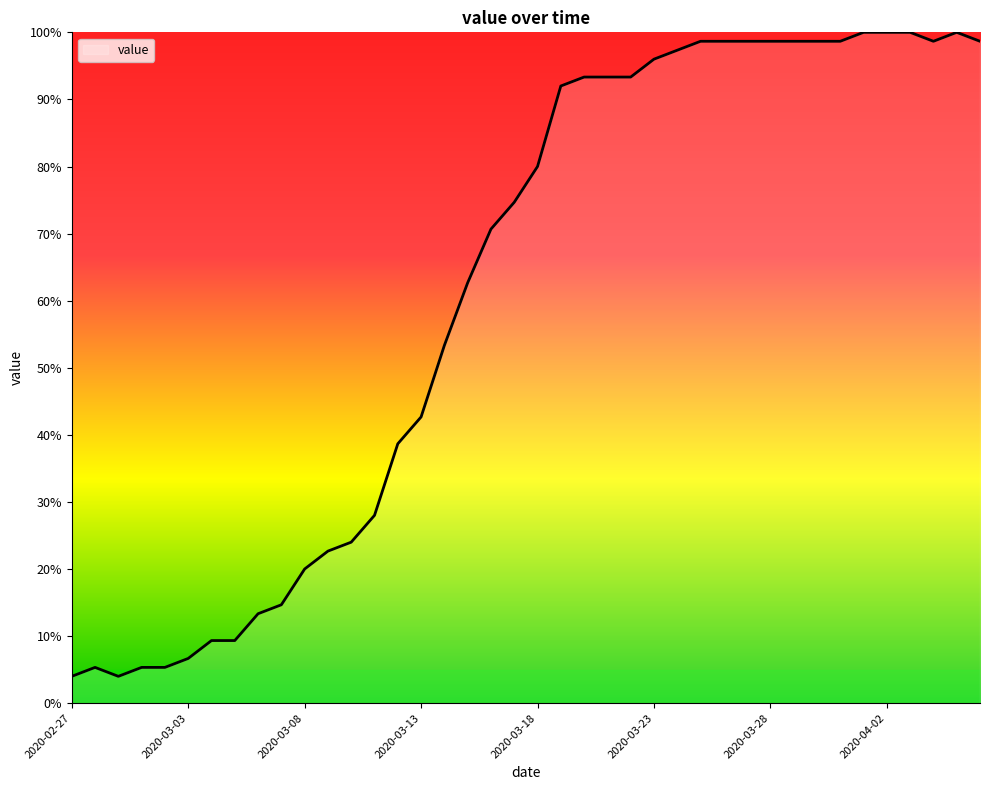

What is the minimum value shown in the chart?

4.0